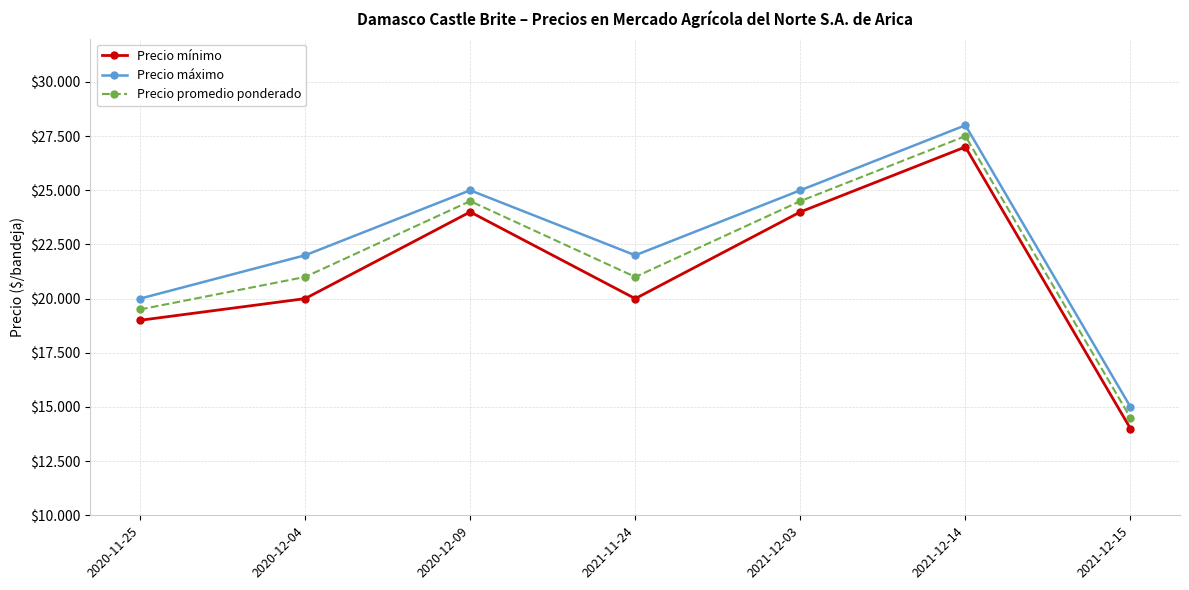

What is the average value of the Precio promedio ponderado series?

21786